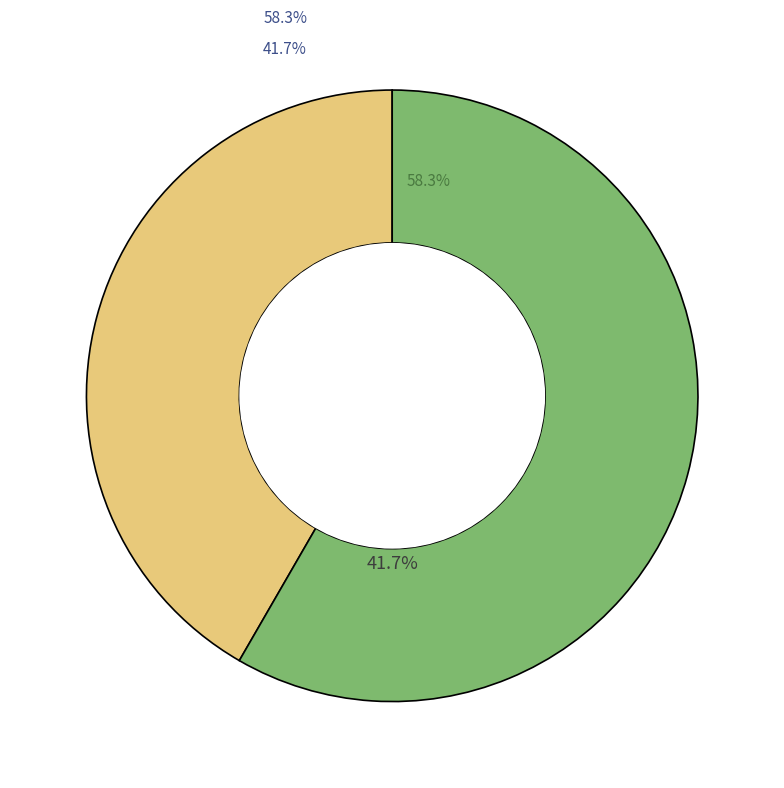

How many segments does this pie chart have?

2